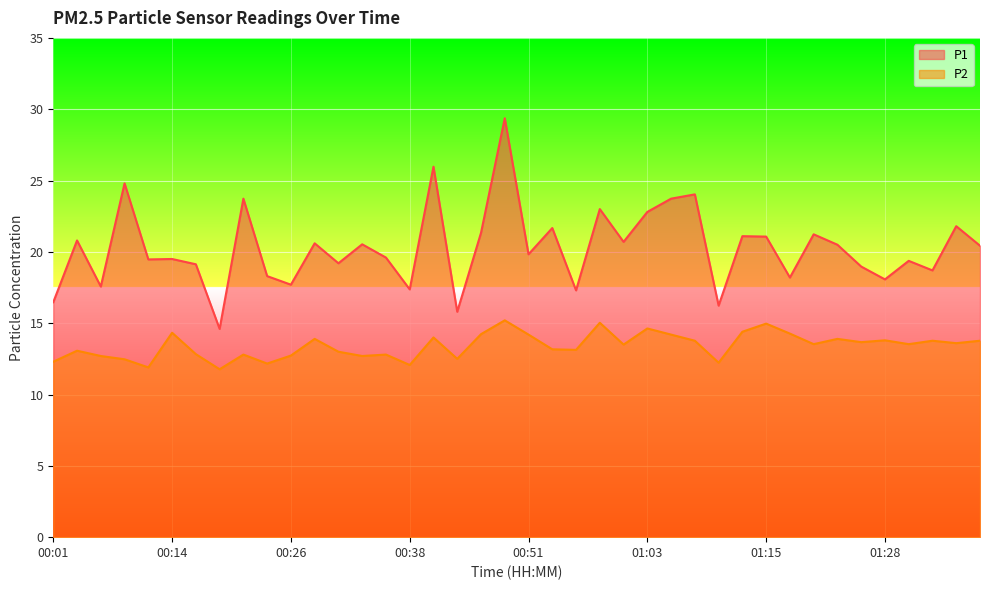

Reading left to right, extract all data points from this chart.

P1: 00:01=16.5	00:04=20.8	00:06=17.6	00:09=24.8	00:11=19.5	00:14=19.5	00:16=19.1	00:19=14.6	00:21=23.7	00:24=18.3	00:26=17.7	00:29=20.6	00:31=19.2	00:33=20.5	00:36=19.6	00:38=17.4	00:41=26.0	00:43=15.8	00:46=21.3	00:48=29.4	00:51=19.8	00:53=21.7	00:56=17.3	00:58=23.0	01:00=20.7	01:03=22.8	01:05=23.7	01:08=24.0	01:10=16.2	01:13=21.1	01:15=21.1	01:18=18.2	01:20=21.2	01:23=20.5	01:25=19.0	01:28=18.1	01:30=19.4	01:33=18.7	01:35=21.8	01:37=20.4
P2: 00:01=12.3	00:04=13.1	00:06=12.7	00:09=12.5	00:11=11.9	00:14=14.3	00:16=12.8	00:19=11.8	00:21=12.8	00:24=12.2	00:26=12.7	00:29=13.9	00:31=13.0	00:33=12.7	00:36=12.8	00:38=12.1	00:41=14.0	00:43=12.5	00:46=14.2	00:48=15.2	00:51=14.2	00:53=13.2	00:56=13.1	00:58=15.0	01:00=13.5	01:03=14.6	01:05=14.2	01:08=13.8	01:10=12.2	01:13=14.4	01:15=15.0	01:18=14.3	01:20=13.5	01:23=13.9	01:25=13.7	01:28=13.8	01:30=13.5	01:33=13.8	01:35=13.6	01:37=13.8